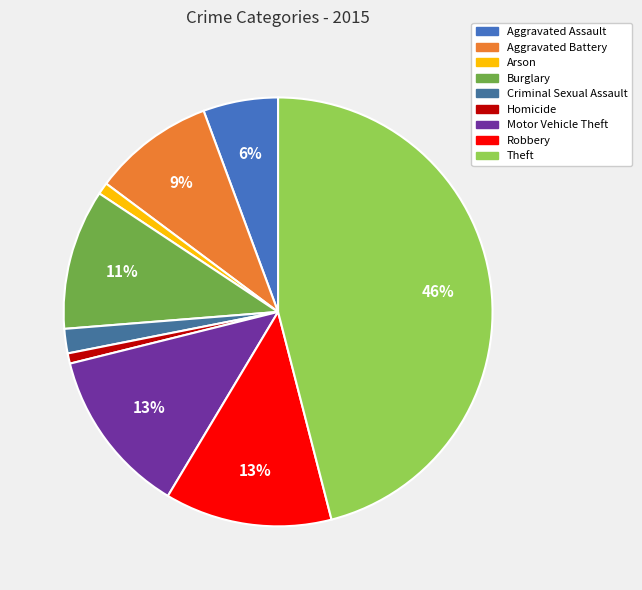

What percentage is the Motor Vehicle Theft slice, to the nearest percent?

13%